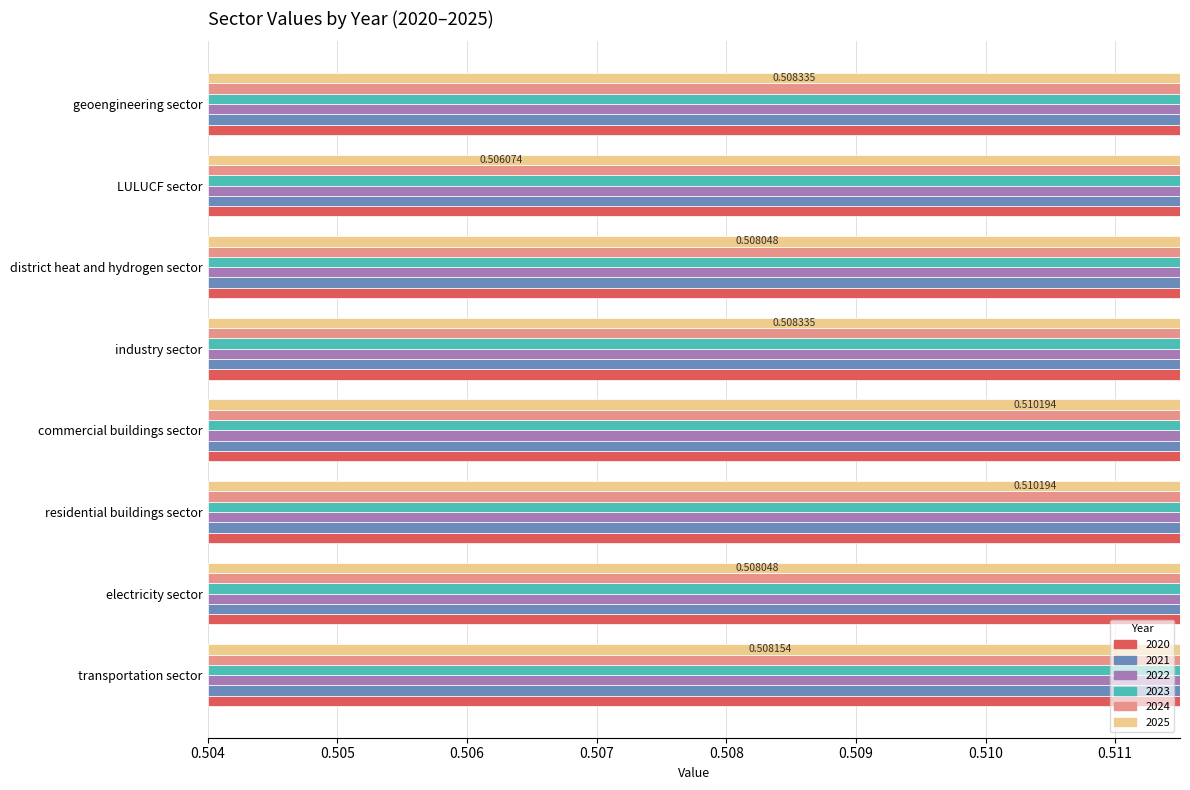

What is the total value across all series at industry sector?

3.1